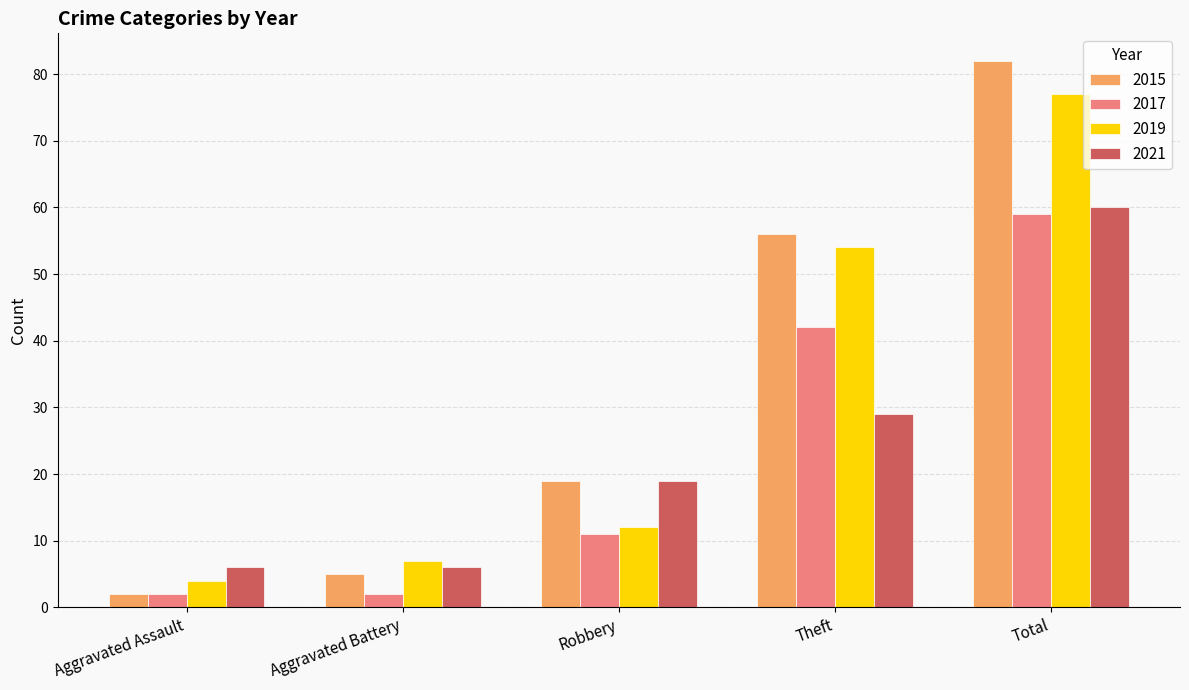

What is the difference between the maximum and minimum values in the 2017 series?

57